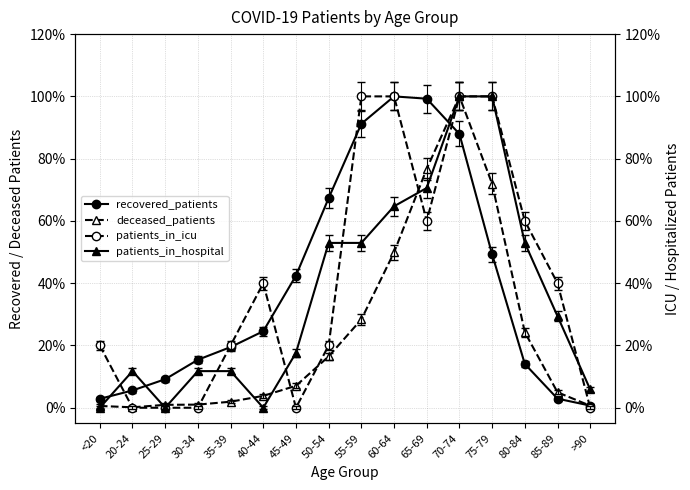

Which category has the highest value in the patients_in_hospital series?

70-74